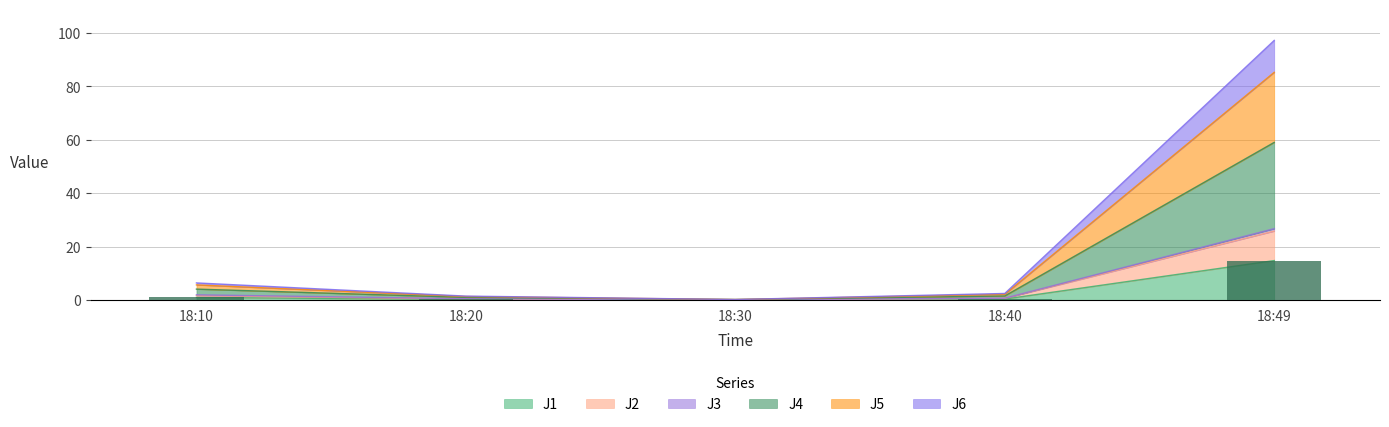

True or false: J1 has a value of 0.4 at 18:40.

True